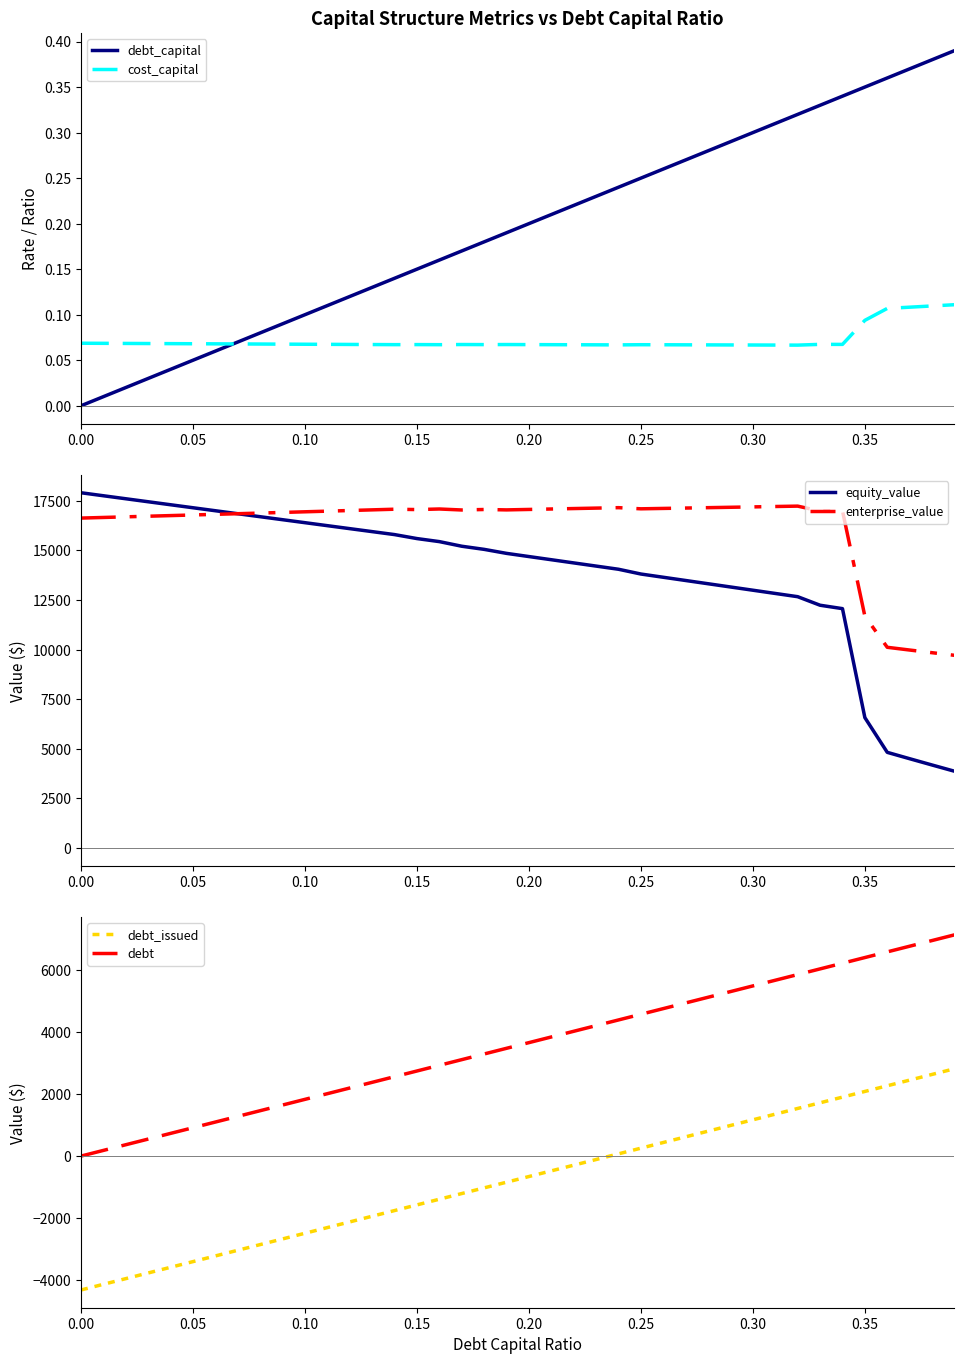

True or false: debt and debt_issued cross at least once.

False